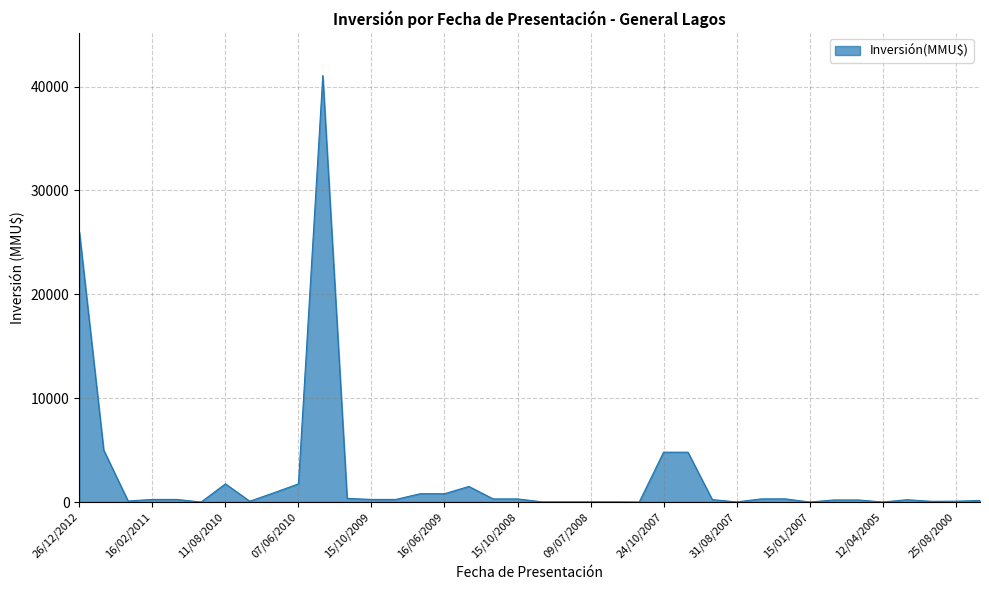

What is the greatest value displayed?

41075